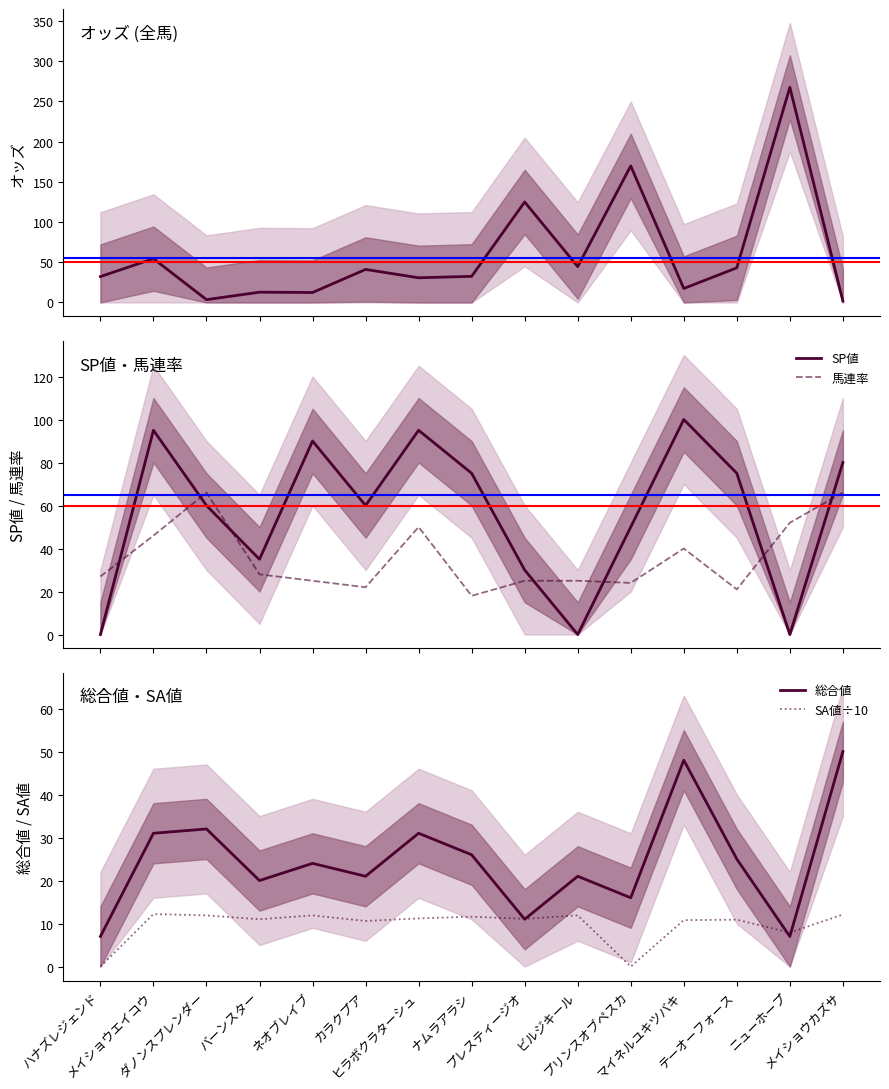

Does the chart display data point markers on the line(s)?

No